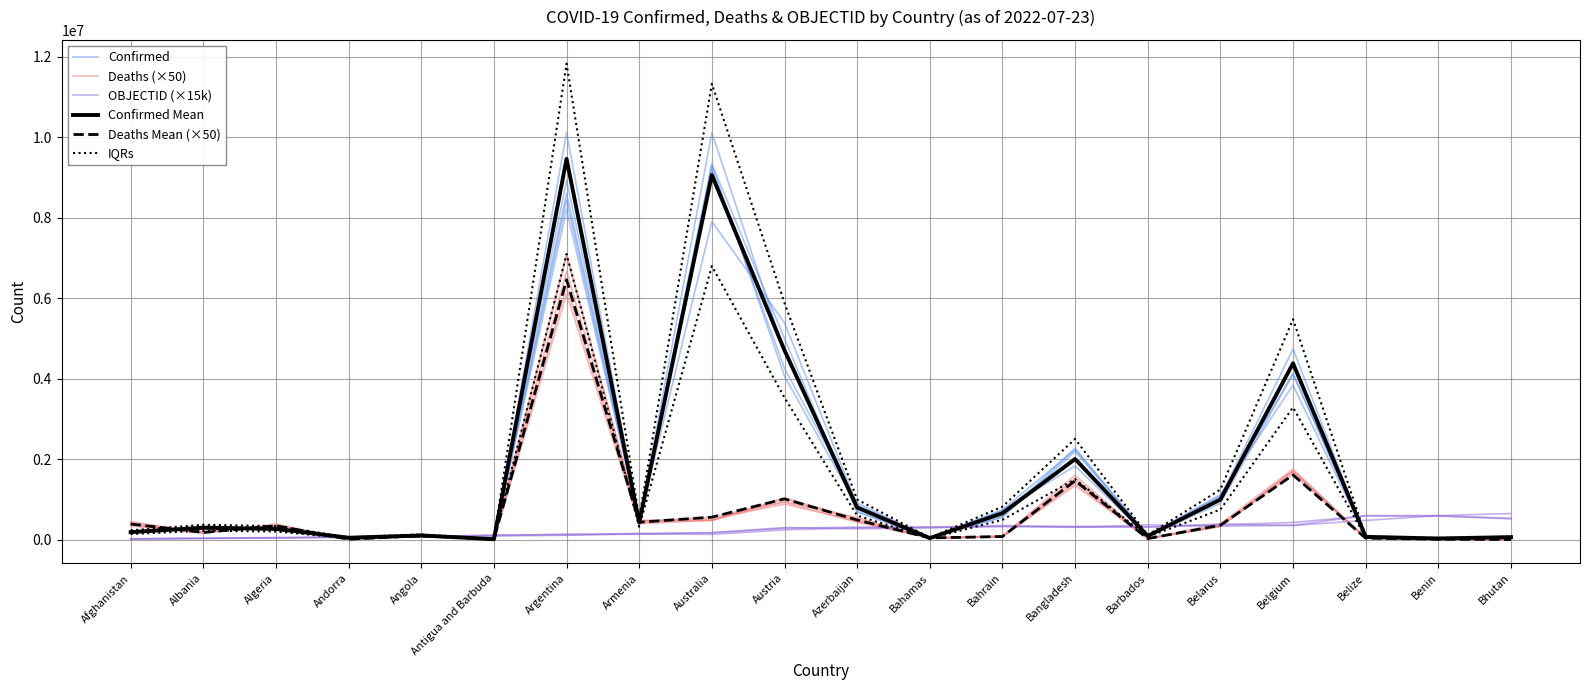

The Deaths (×50) series shows 1062.4 at Bhutan. True or false?

True